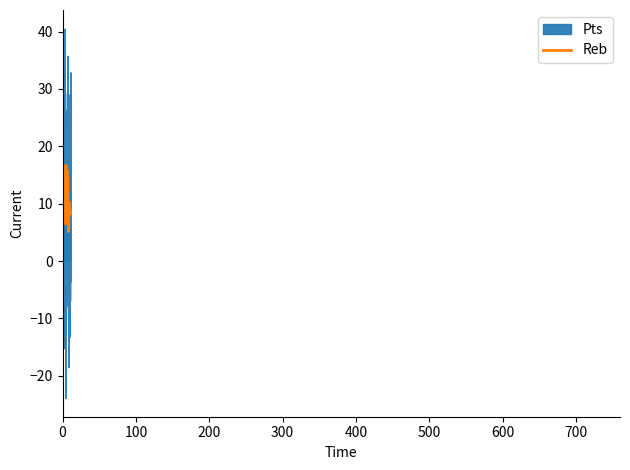

What is the minimum value for Reb?

5.2